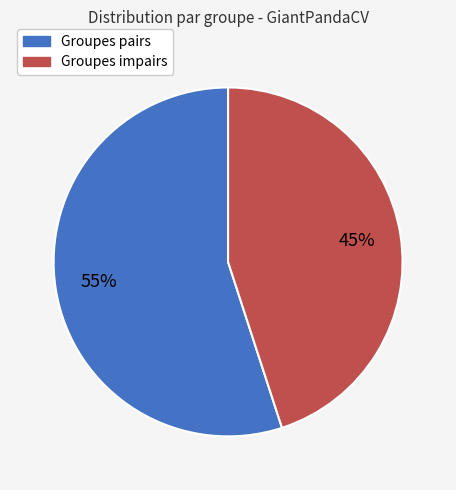

Is there a majority slice in this chart?

Yes